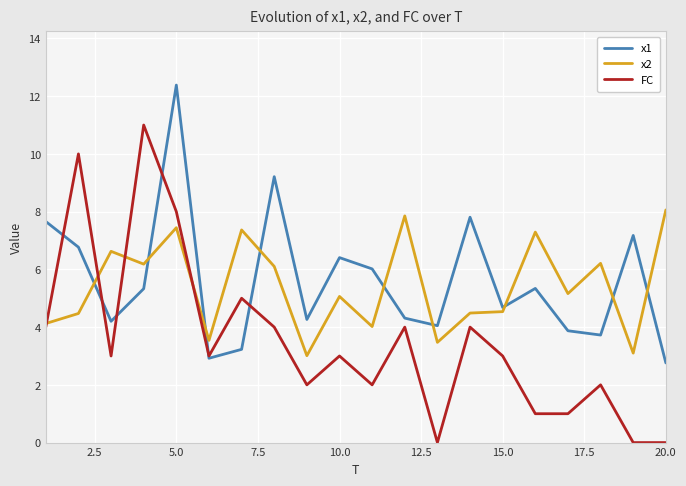

Which series has the largest range (max minus min)?

FC